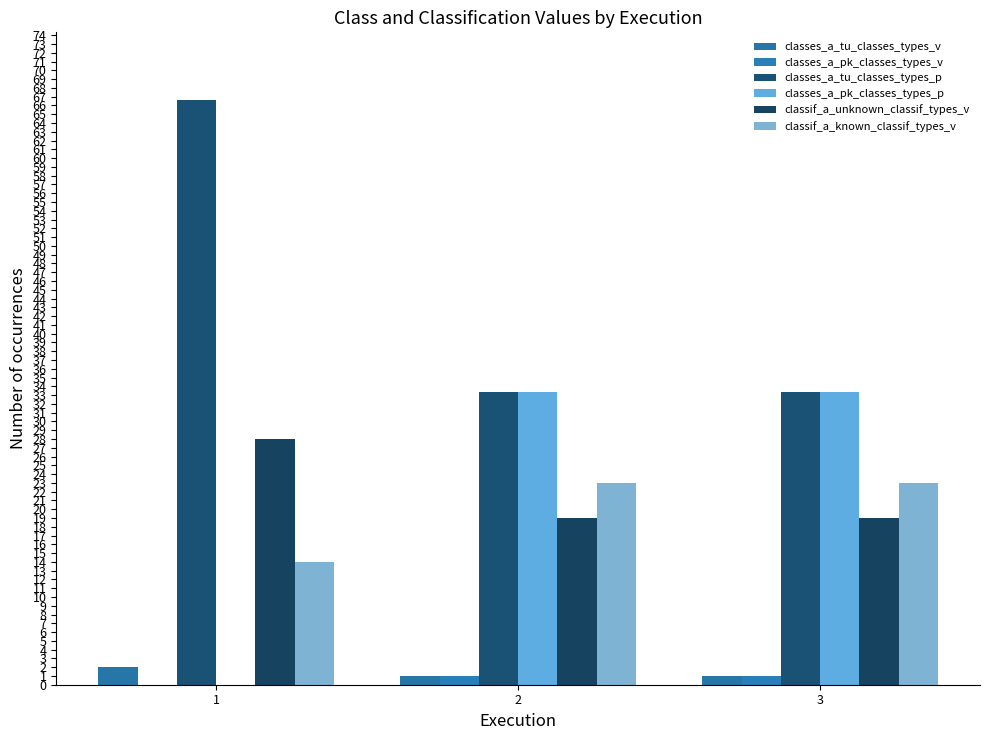

What are all the series names shown in the legend?

classes_a_tu_classes_types_v, classes_a_pk_classes_types_v, classes_a_tu_classes_types_p, classes_a_pk_classes_types_p, classif_a_unknown_classif_types_v, classif_a_known_classif_types_v